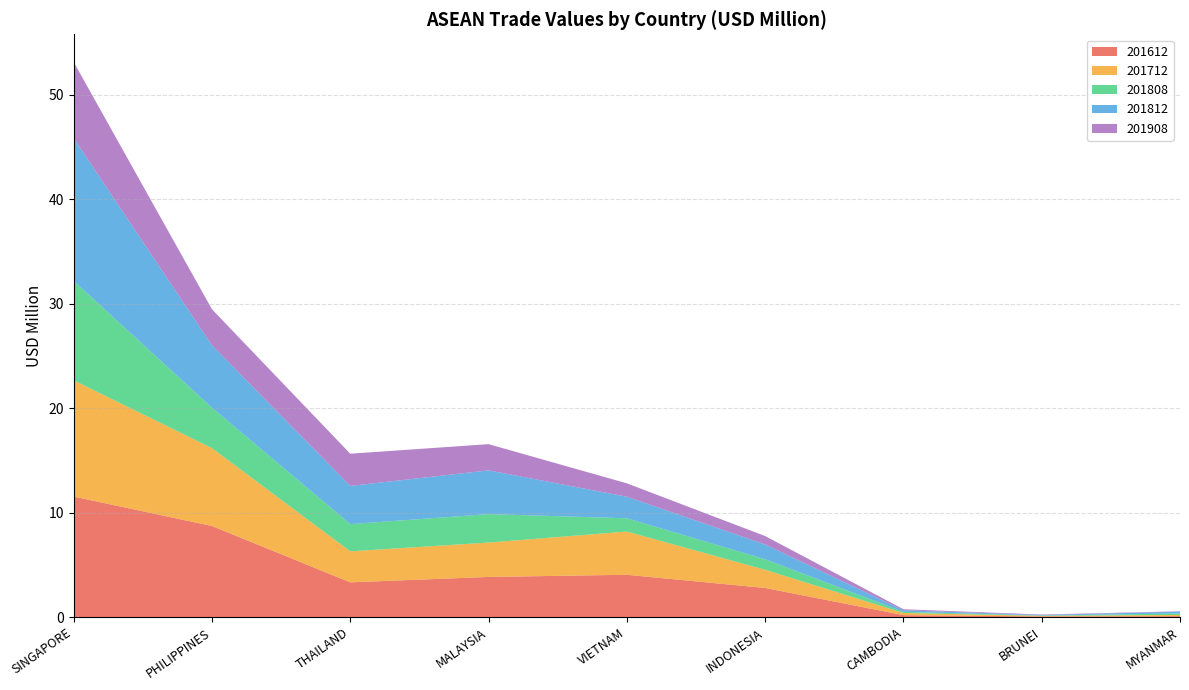

Reading left to right, what are all the values shown in this chart?

201612: SINGAPORE=11.5	PHILIPPINES=8.7	THAILAND=3.3	MALAYSIA=3.8	VIETNAM=4.1	INDONESIA=2.8	CAMBODIA=0.2	BRUNEI=0.1	MYANMAR=0.1
201712: SINGAPORE=11.1	PHILIPPINES=7.5	THAILAND=3.0	MALAYSIA=3.3	VIETNAM=4.1	INDONESIA=1.7	CAMBODIA=0.2	BRUNEI=0.1	MYANMAR=0.1
201808: SINGAPORE=9.5	PHILIPPINES=3.9	THAILAND=2.6	MALAYSIA=2.7	VIETNAM=1.3	INDONESIA=1.0	CAMBODIA=0.1	BRUNEI=0.0	MYANMAR=0.1
201812: SINGAPORE=13.7	PHILIPPINES=6.0	THAILAND=3.7	MALAYSIA=4.2	VIETNAM=2.1	INDONESIA=1.4	CAMBODIA=0.1	BRUNEI=0.1	MYANMAR=0.2
201908: SINGAPORE=7.3	PHILIPPINES=3.4	THAILAND=3.1	MALAYSIA=2.5	VIETNAM=1.3	INDONESIA=0.8	CAMBODIA=0.1	BRUNEI=0.0	MYANMAR=0.0